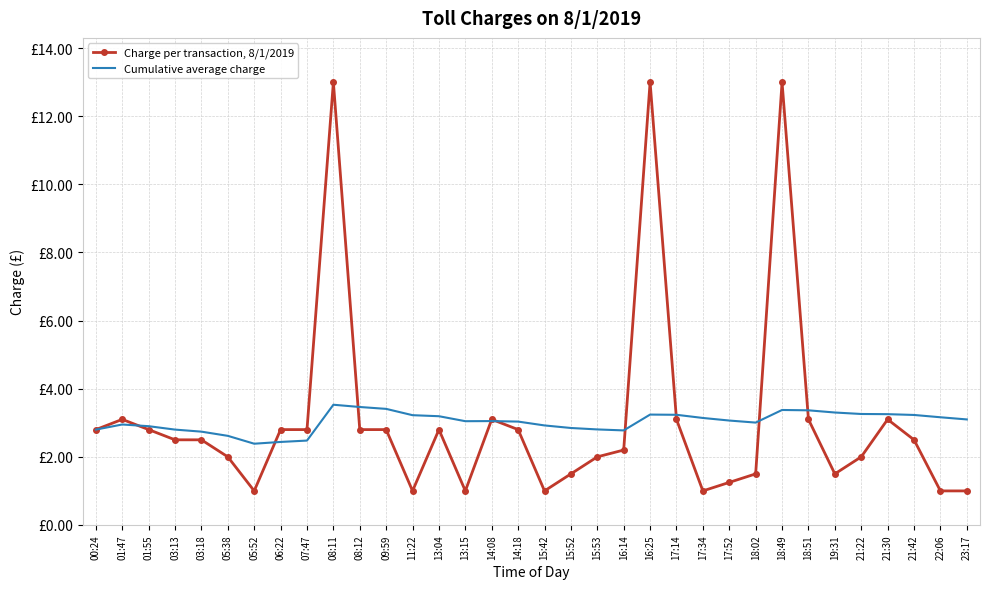

What is the value of the Cumulative average charge point at the 29th from the left?

3.3